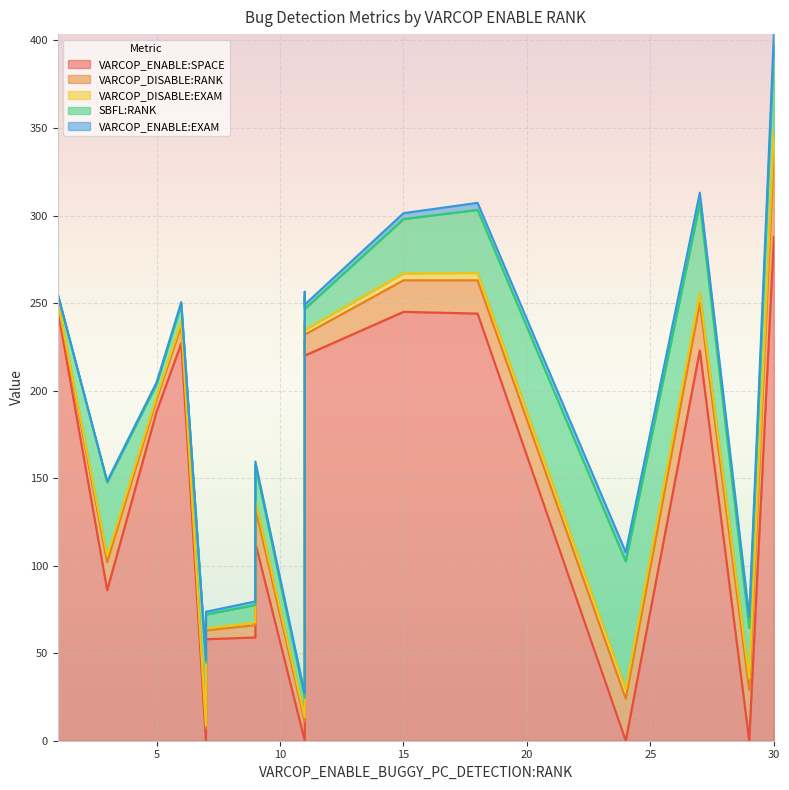

Which series has the largest total across all categories?

VARCOP_ENABLE:SPACE